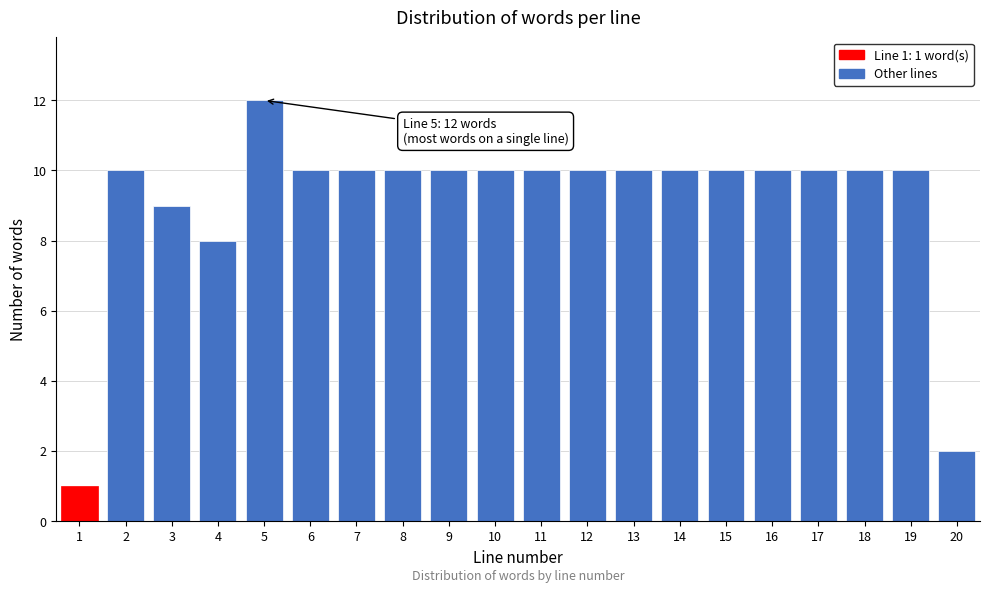

Reading left to right, list all the values displayed in this chart.

1	10	9	8	12	10	10	10	10	10	10	10	10	10	10	10	10	10	10	2